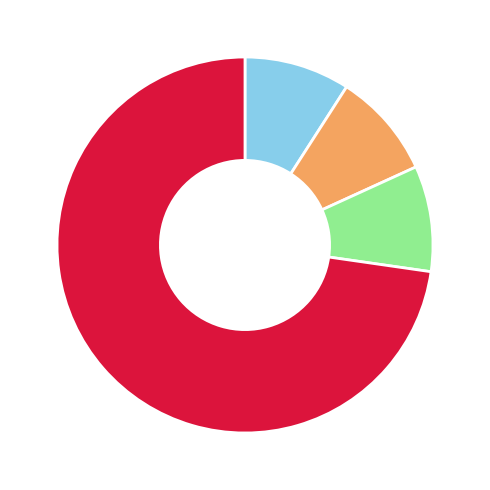

Is there a majority slice in this chart?

Yes